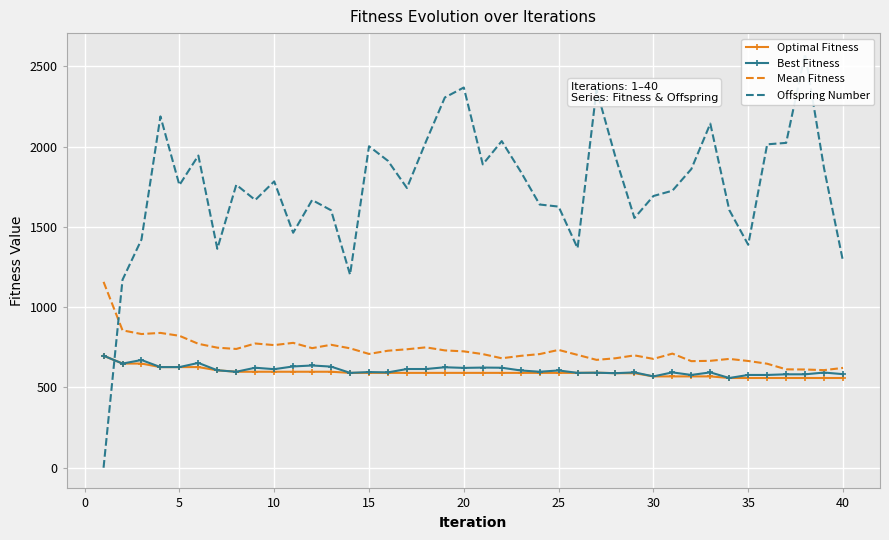

The value of Mean Fitness at 25 is 1142. True or false?

False